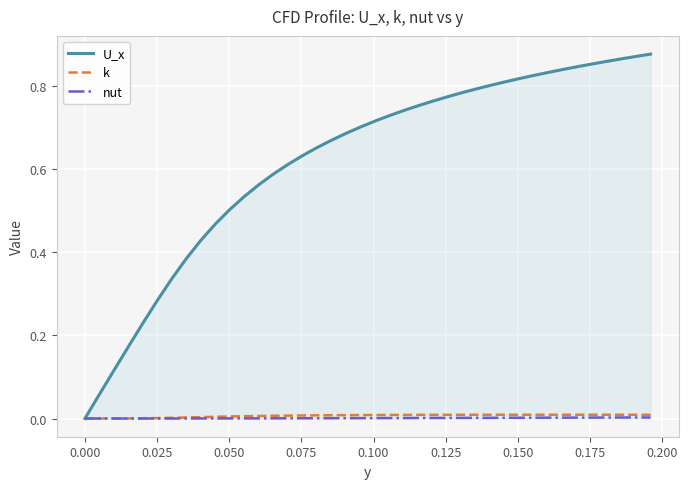

Which series has the largest total across all categories?

U_x